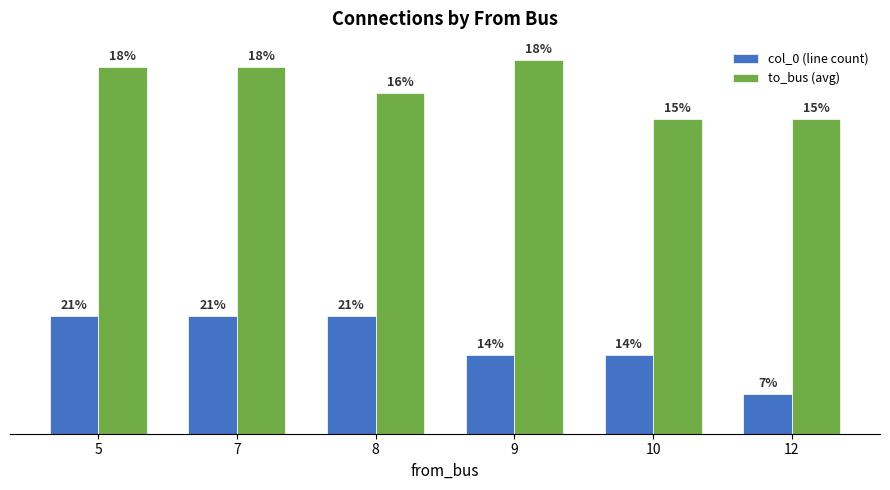

Read the col_0 (line count) value at 8.

3.0